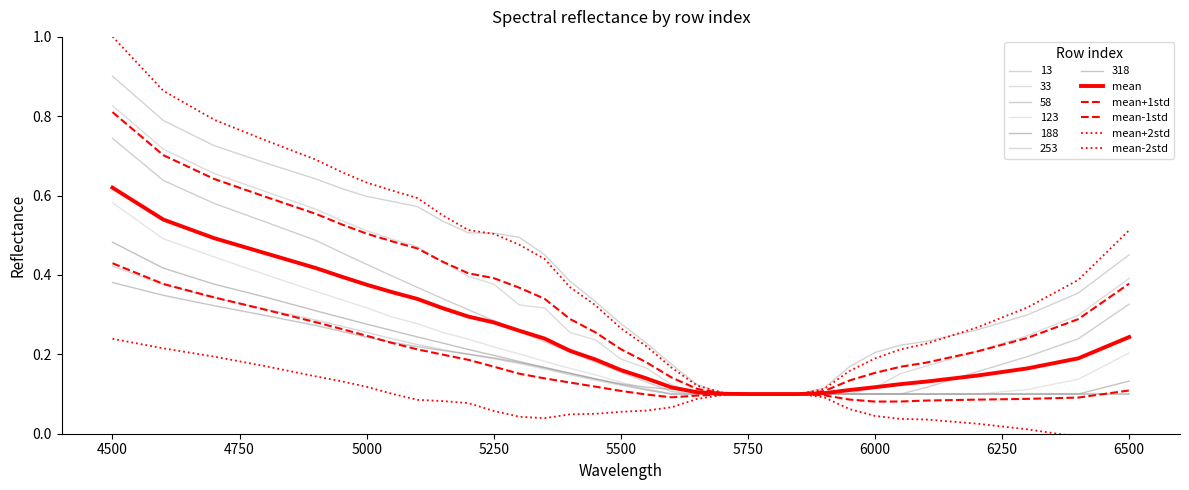

True or false: mean+2std and mean-2std cross at least once.

False